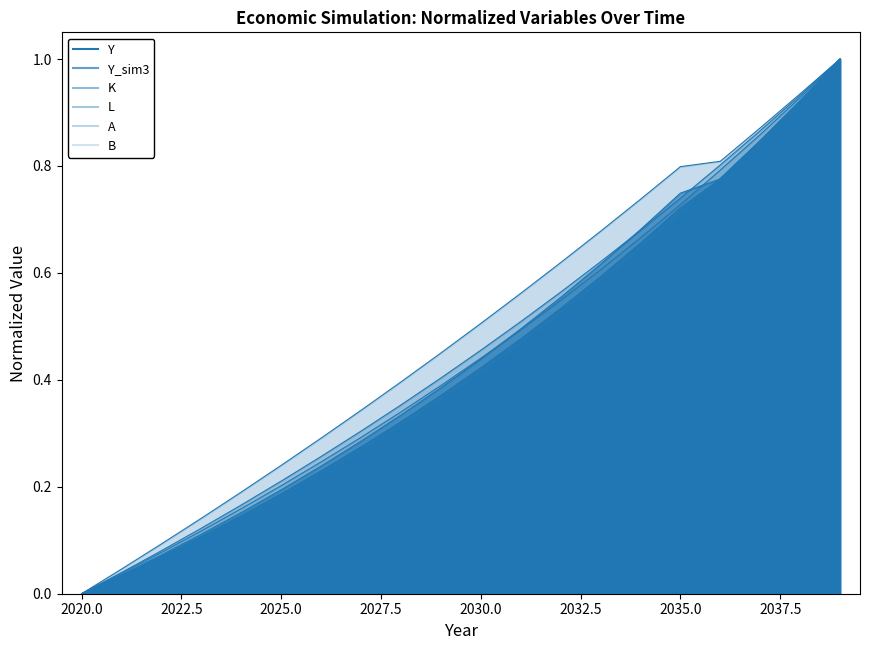

True or false: Y_sim3 and A cross at least once.

False